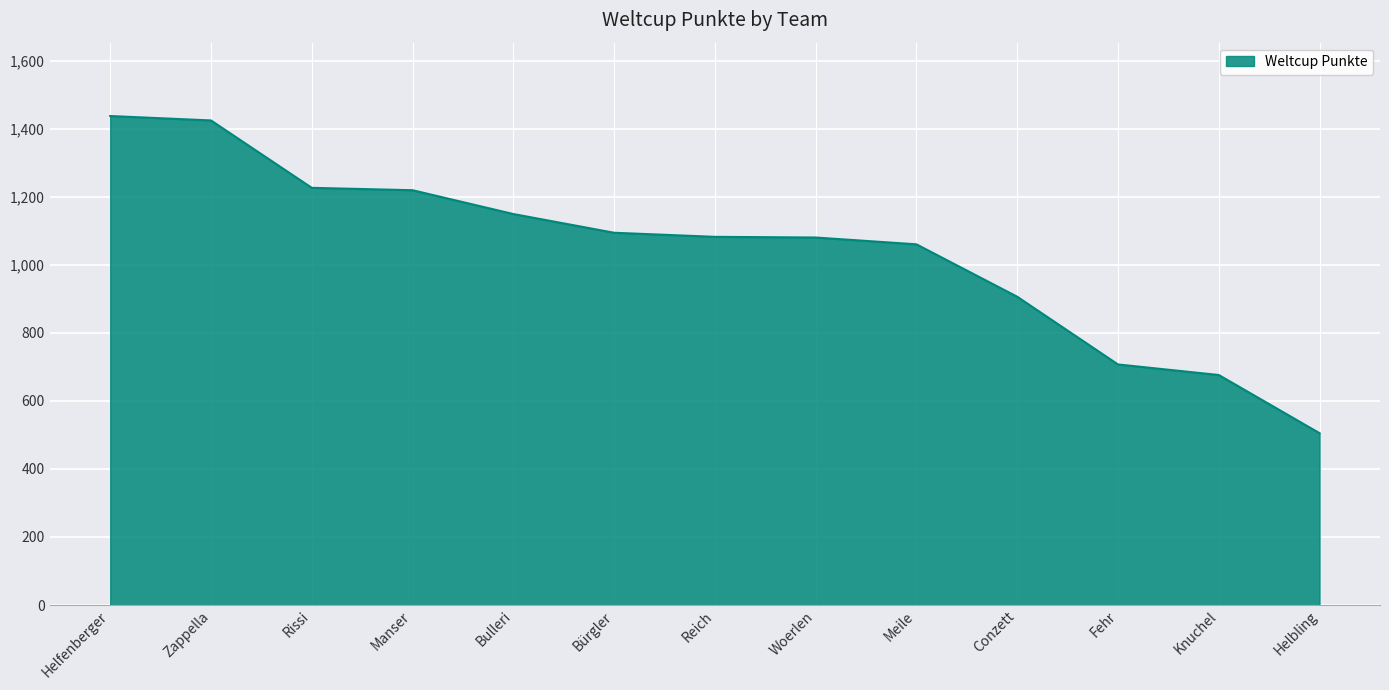

What is the approximate value at Fehr?

707